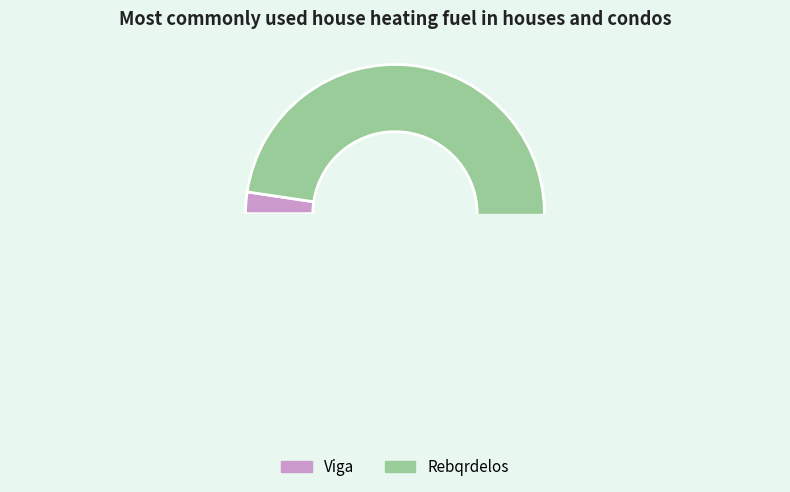

Which slice represents more than half of the pie?

Rebqrdelos